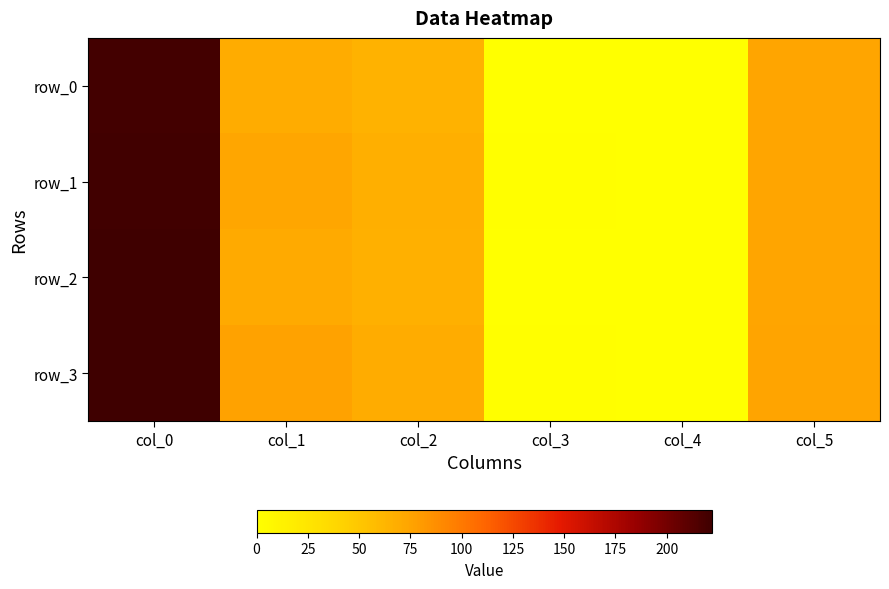

The row_3 series shows 371.0 at col_0. True or false?

False